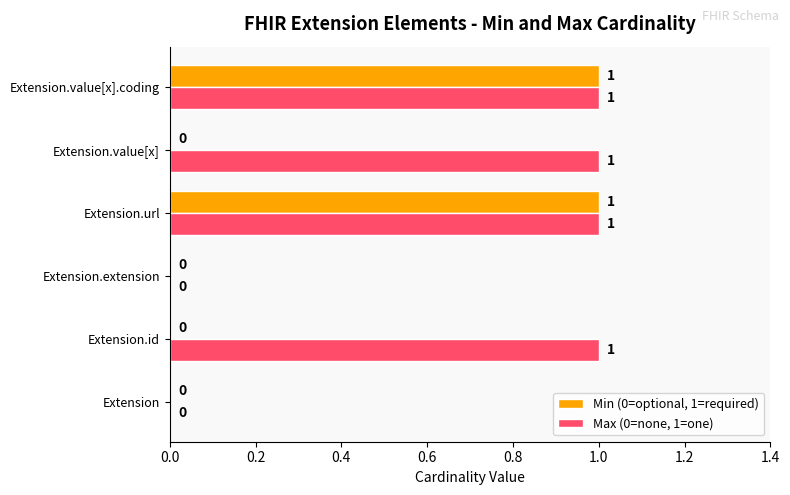

The Max (0=none, 1=one) series shows 1 at Extension.id. True or false?

True